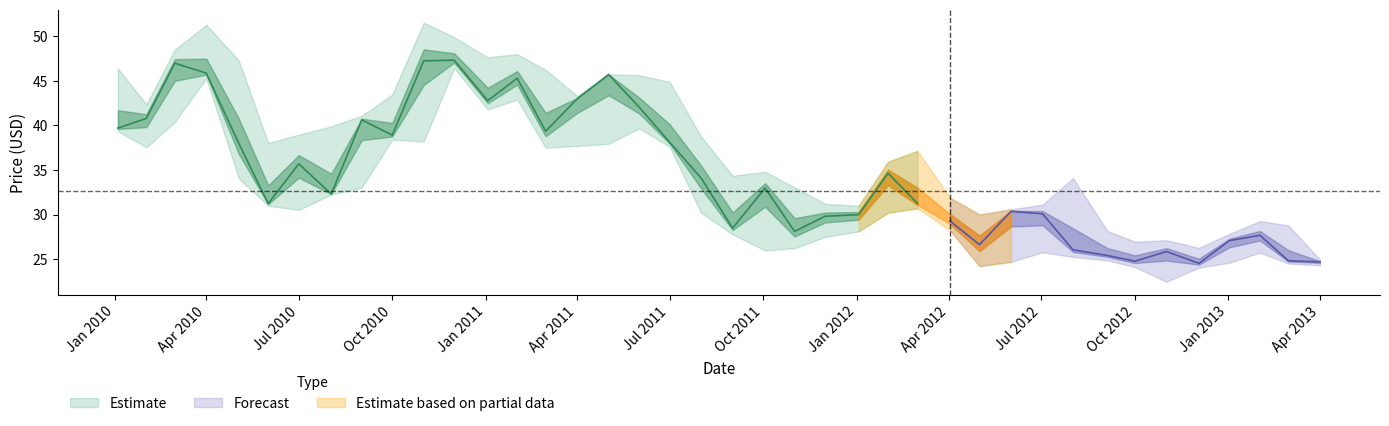

True or false: Close has more than 2 interior local peaks.

True